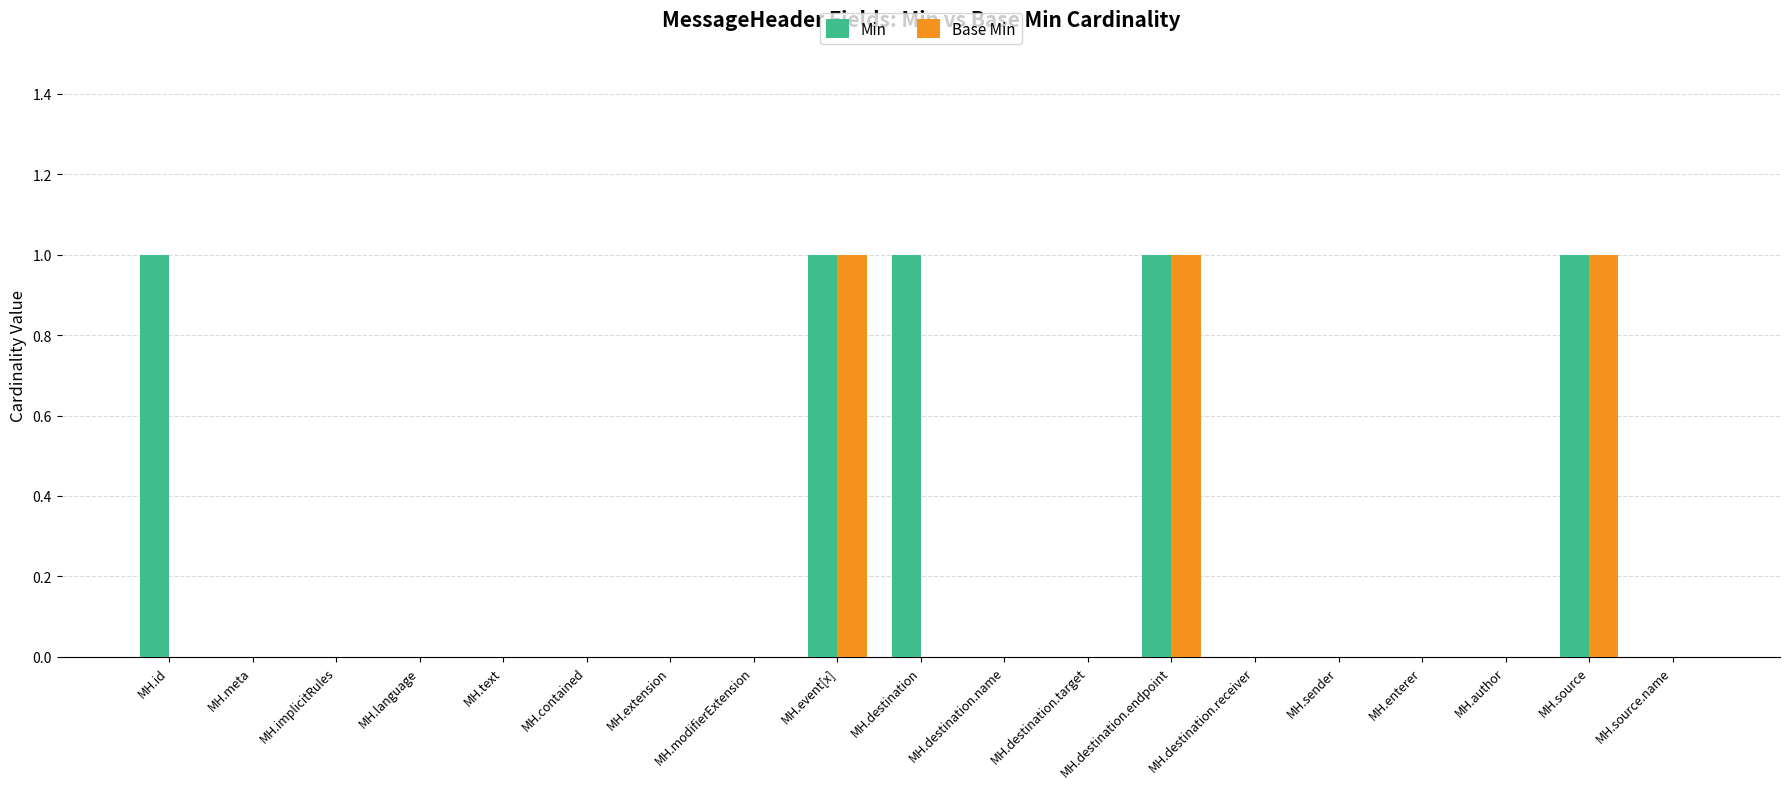

How many categories are shown in the chart?

19